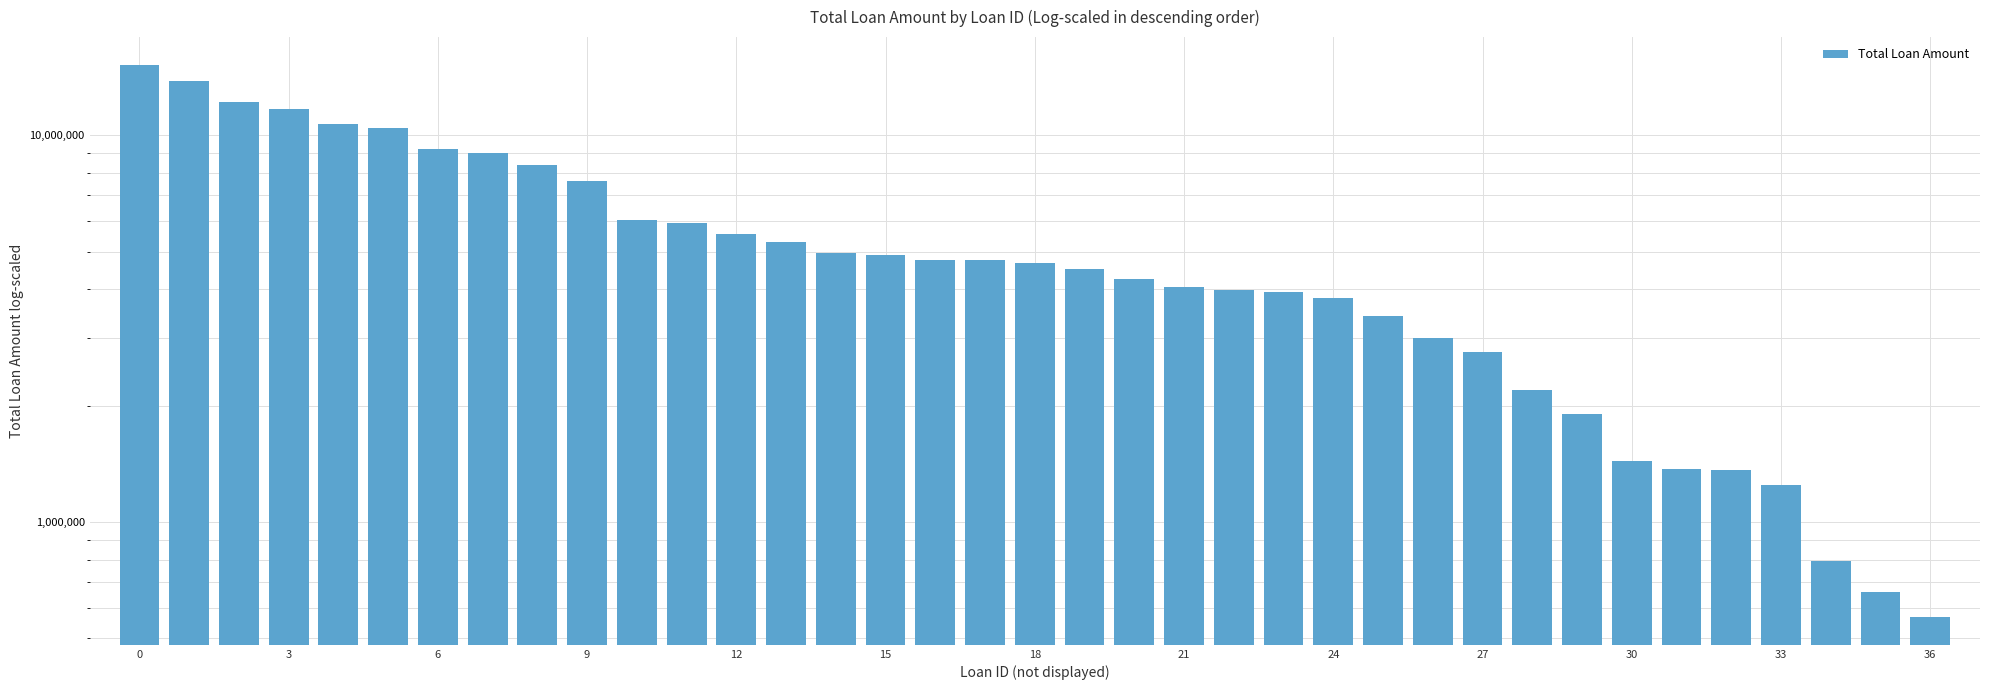

What is the average value?

5416386.7